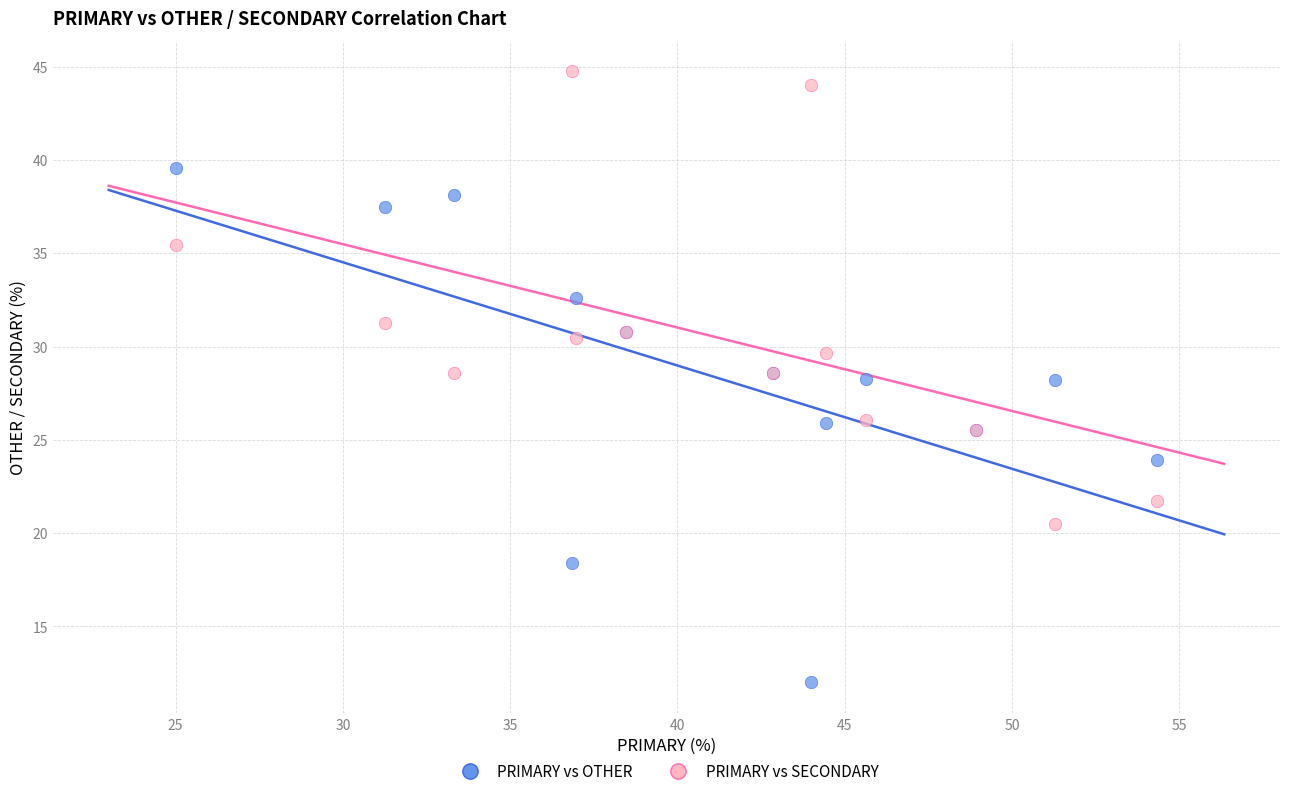

Which series has the widest spread of Y values?

PRIMARY vs OTHER